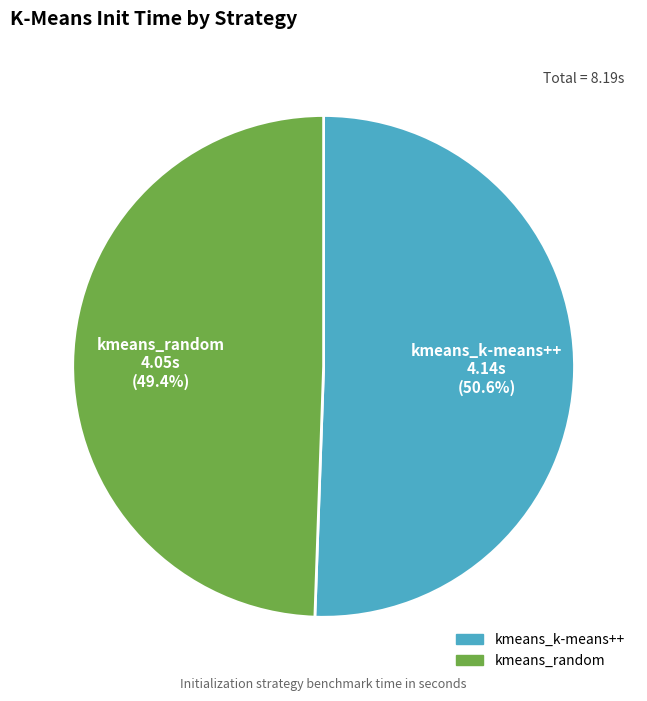

Count the number of slices in the pie.

2